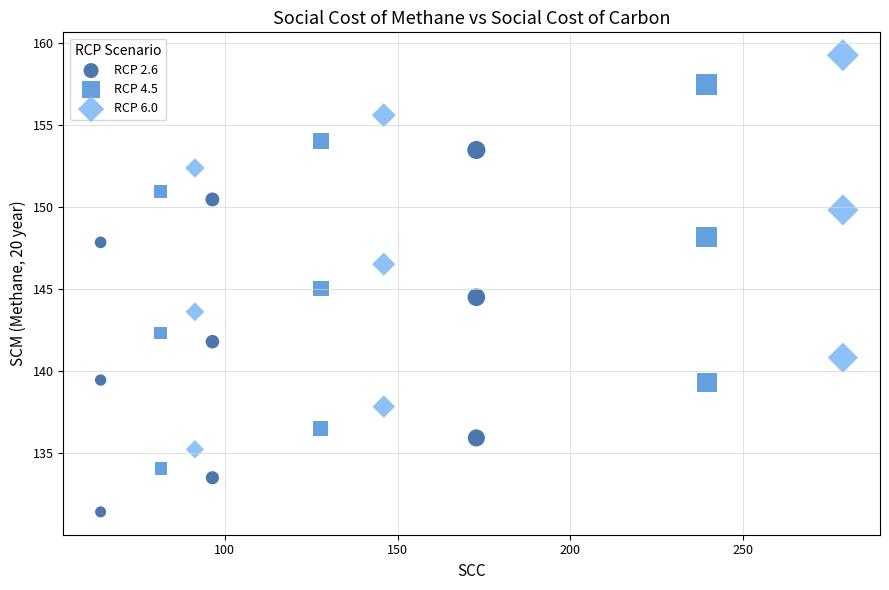

Which series reaches the maximum Y coordinate?

RCP 6.0